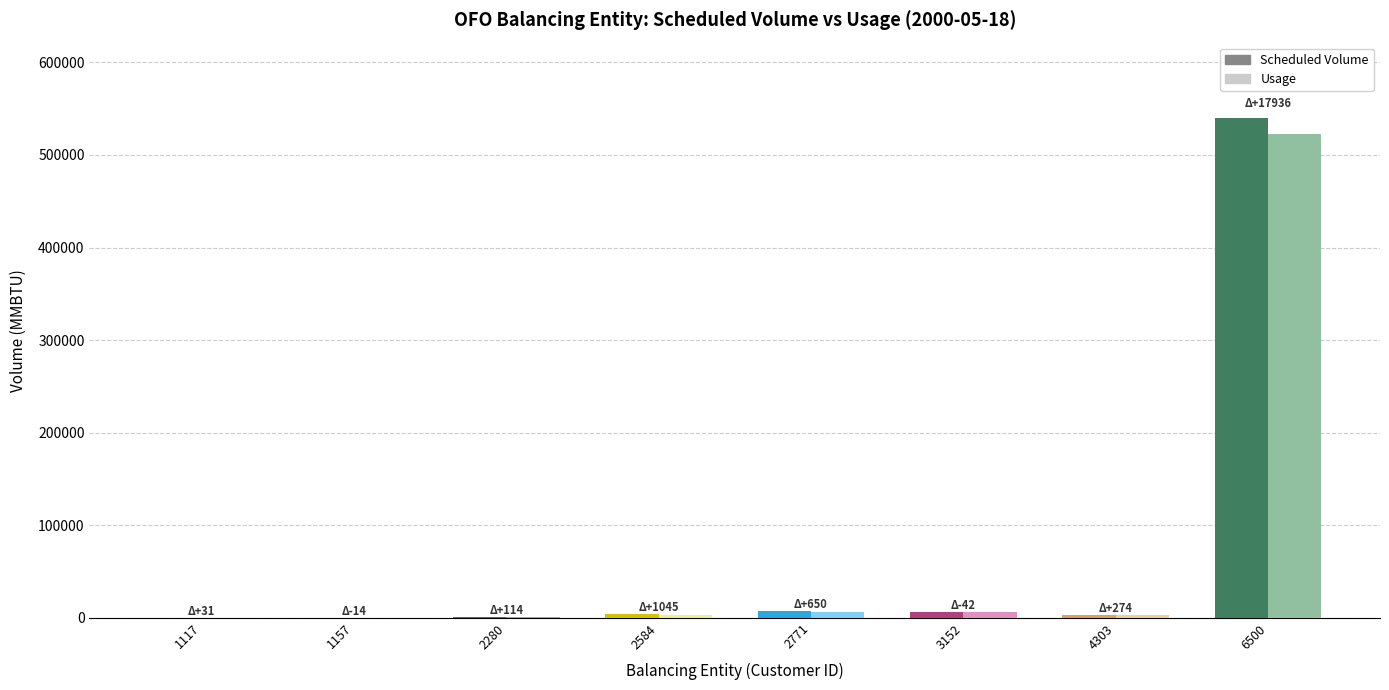

The value of Usage at 6500 is 522395. True or false?

True